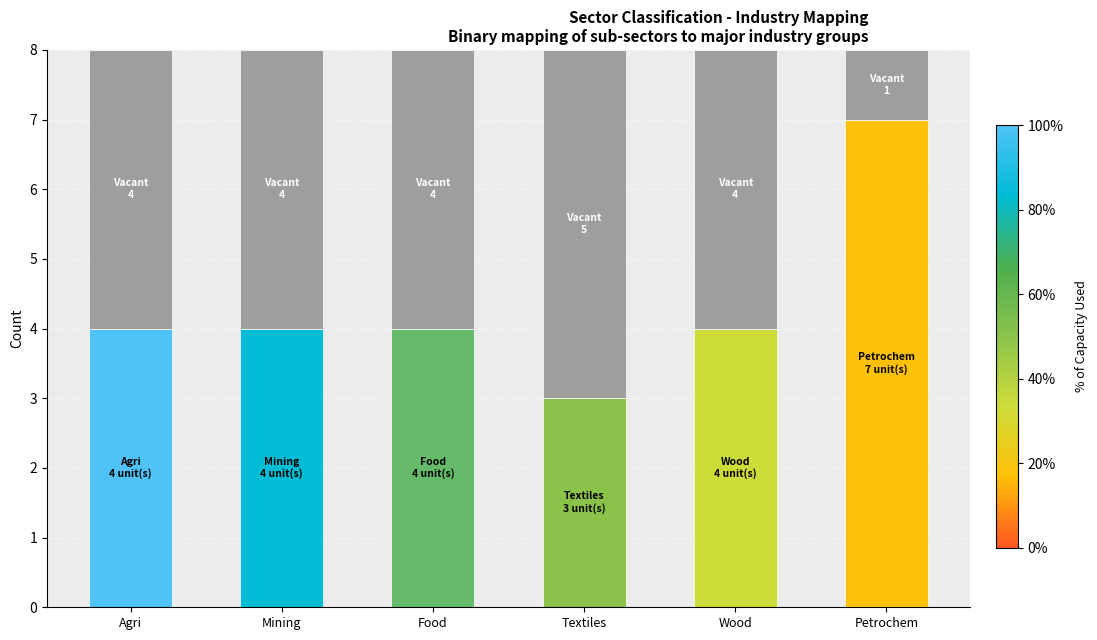

Does the chart contain stacked bars?

Yes